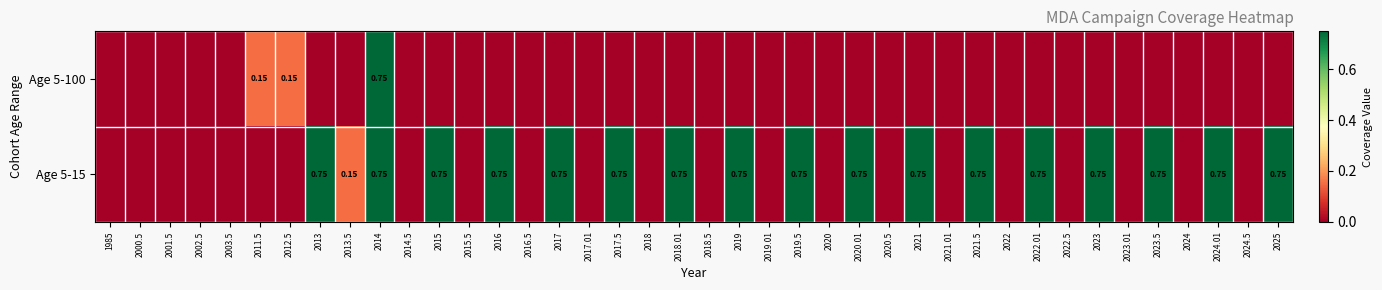

List the labels in order of Age 5-15 value, smallest first.

1985, 2000.5, 2001.5, 2002.5, 2003.5, 2011.5, 2012.5, 2014.5, 2015.5, 2016.5, 2017.01, 2018, 2018.5, 2019.01, 2020, 2020.5, 2021.01, 2022, 2022.5, 2023.01, 2024, 2024.5, 2013.5, 2013, 2014, 2015, 2016, 2017, 2017.5, 2018.01, 2019, 2019.5, 2020.01, 2021, 2021.5, 2022.01, 2023, 2023.5, 2024.01, 2025